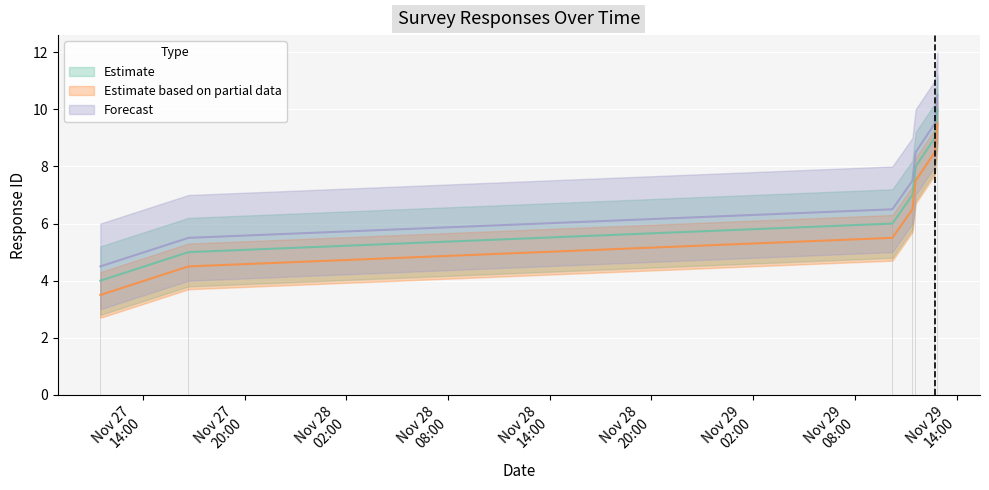

At 2023-11-29 11:23:37, list the series in order from smallest to largest.

Estimate based on partial data, Estimate, Forecast